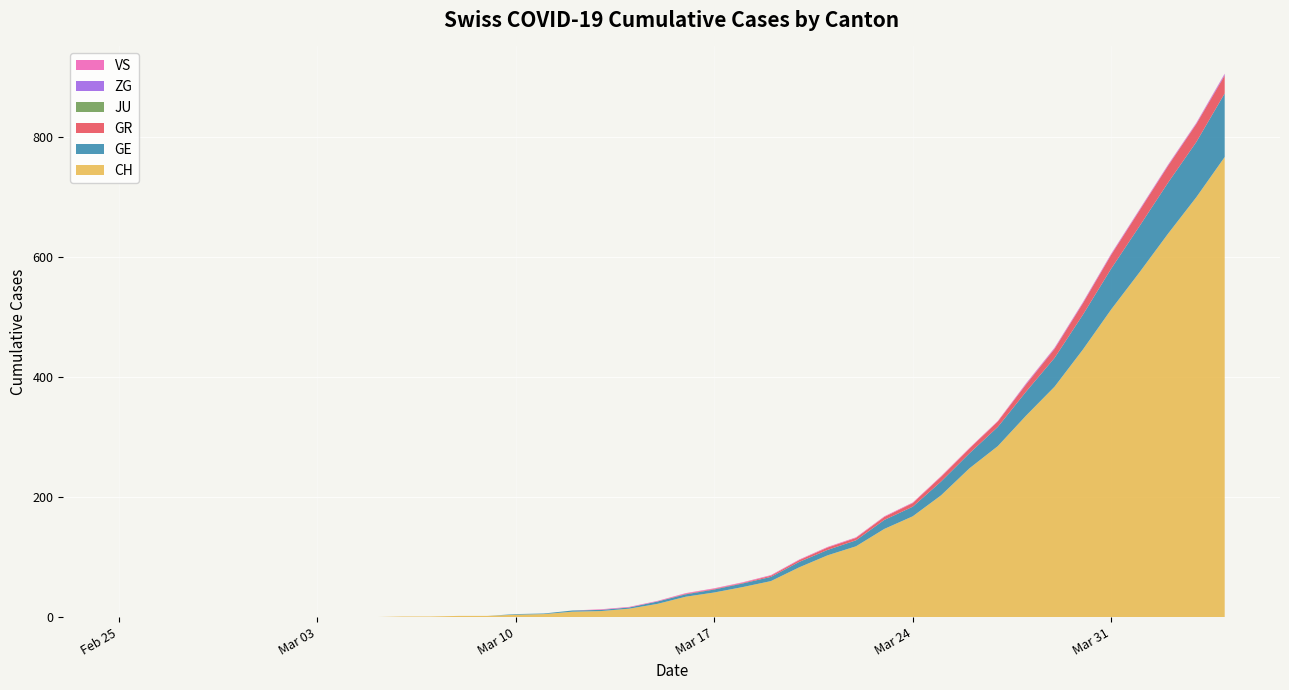

Reading left to right, transcribe all the data shown in this chart.

CH: 0	0	0	0	0	0	0	0	0	0	1	1	2	2	4	5	9	10	14	22	34	41	50	60	83	103	118	147	168	203	248	285	336	384	446	513	575	639	700	767
GE: 0	0	0	0	0	0	0	0	0	0	0	0	0	0	1	1	2	2	2	4	4	5	6	7	9	9	10	15	16	23	25	32	40	48	58	68	77	85	92	106
GR: 0	0	0	0	0	0	0	0	0	0	0	0	0	0	0	0	0	0	0	0	1	1	1	2	3	4	4	5	6	8	8	9	12	15	19	23	26	28	30	30
JU: 0	0	0	0	0	0	0	0	0	0	0	0	0	0	0	0	0	0	0	0	0	0	0	0	0	0	0	0	0	0	0	0	0	0	0	0	0	0	0	0
ZG: 0	0	0	0	0	0	0	0	0	0	0	0	0	0	0	0	0	0	0	0	0	0	0	0	0	0	0	0	0	0	0	0	1	1	1	1	1	1	1	2
VS: 0	0	0	0	0	0	0	0	0	0	0	0	0	0	0	0	0	1	1	1	1	1	1	1	1	1	1	1	1	1	1	1	1	1	1	1	1	1	1	1